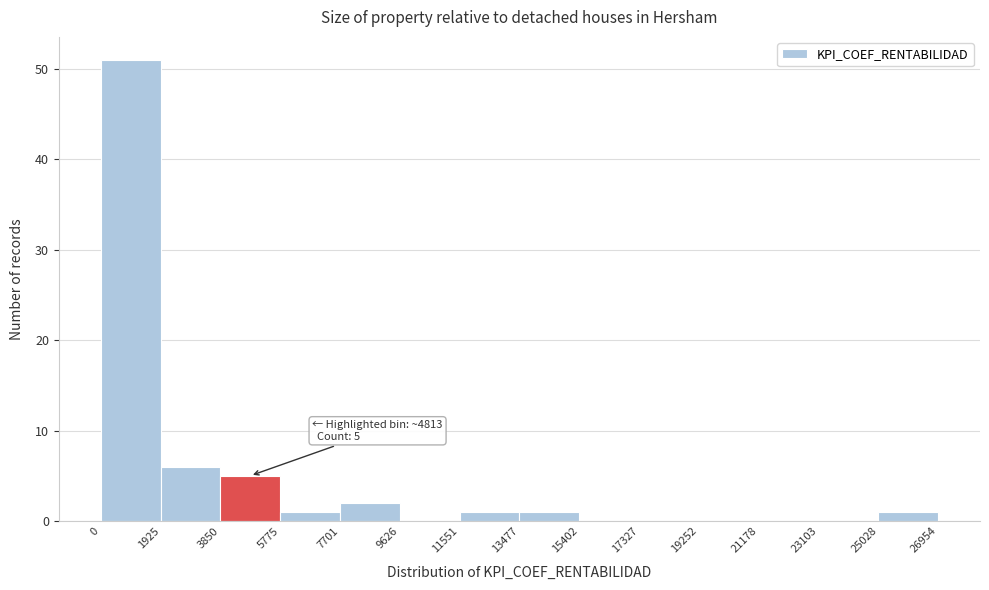

Over which range of the x-axis is the bar tallest?

0 to 1925